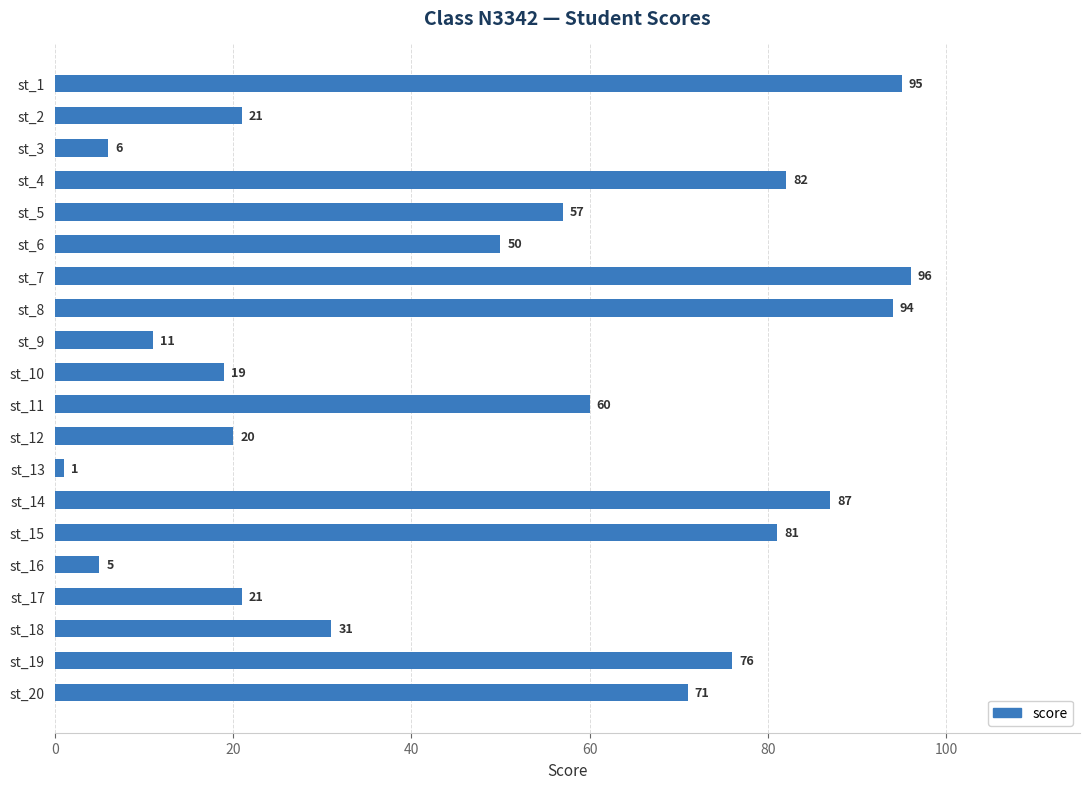

Approximately how many times larger is the value at st_10 compared to st_18?

0.6